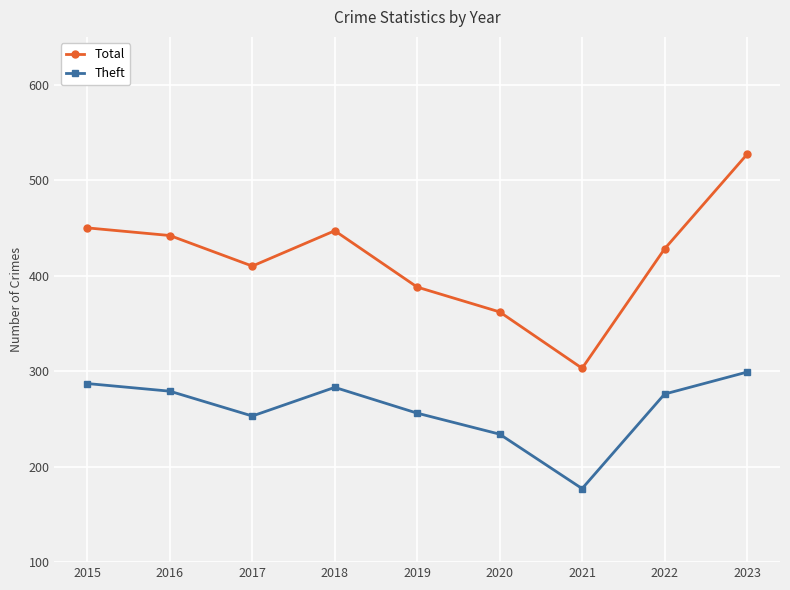

What is the difference between the maximum and minimum values in the Theft series?

122